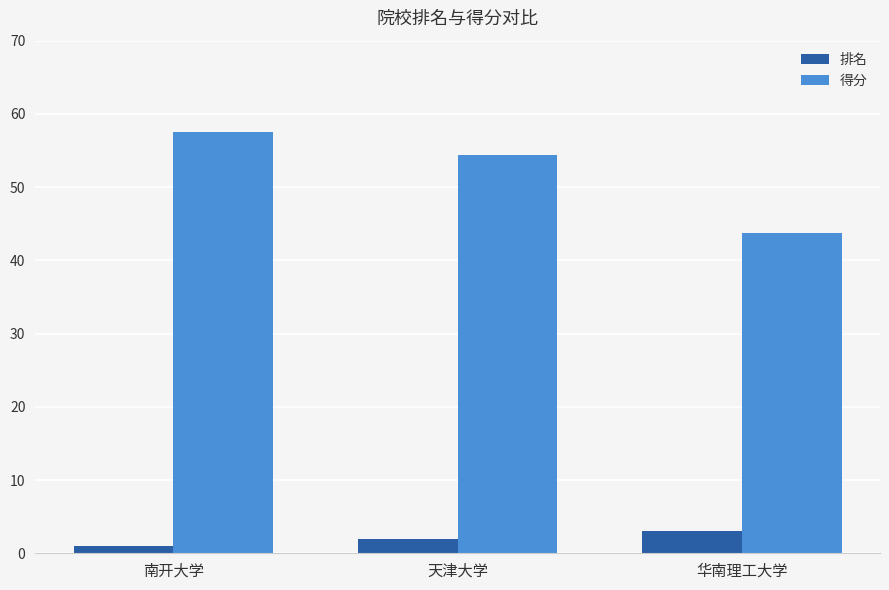

True or false: 得分 has a value of 54.4 at 天津大学.

True